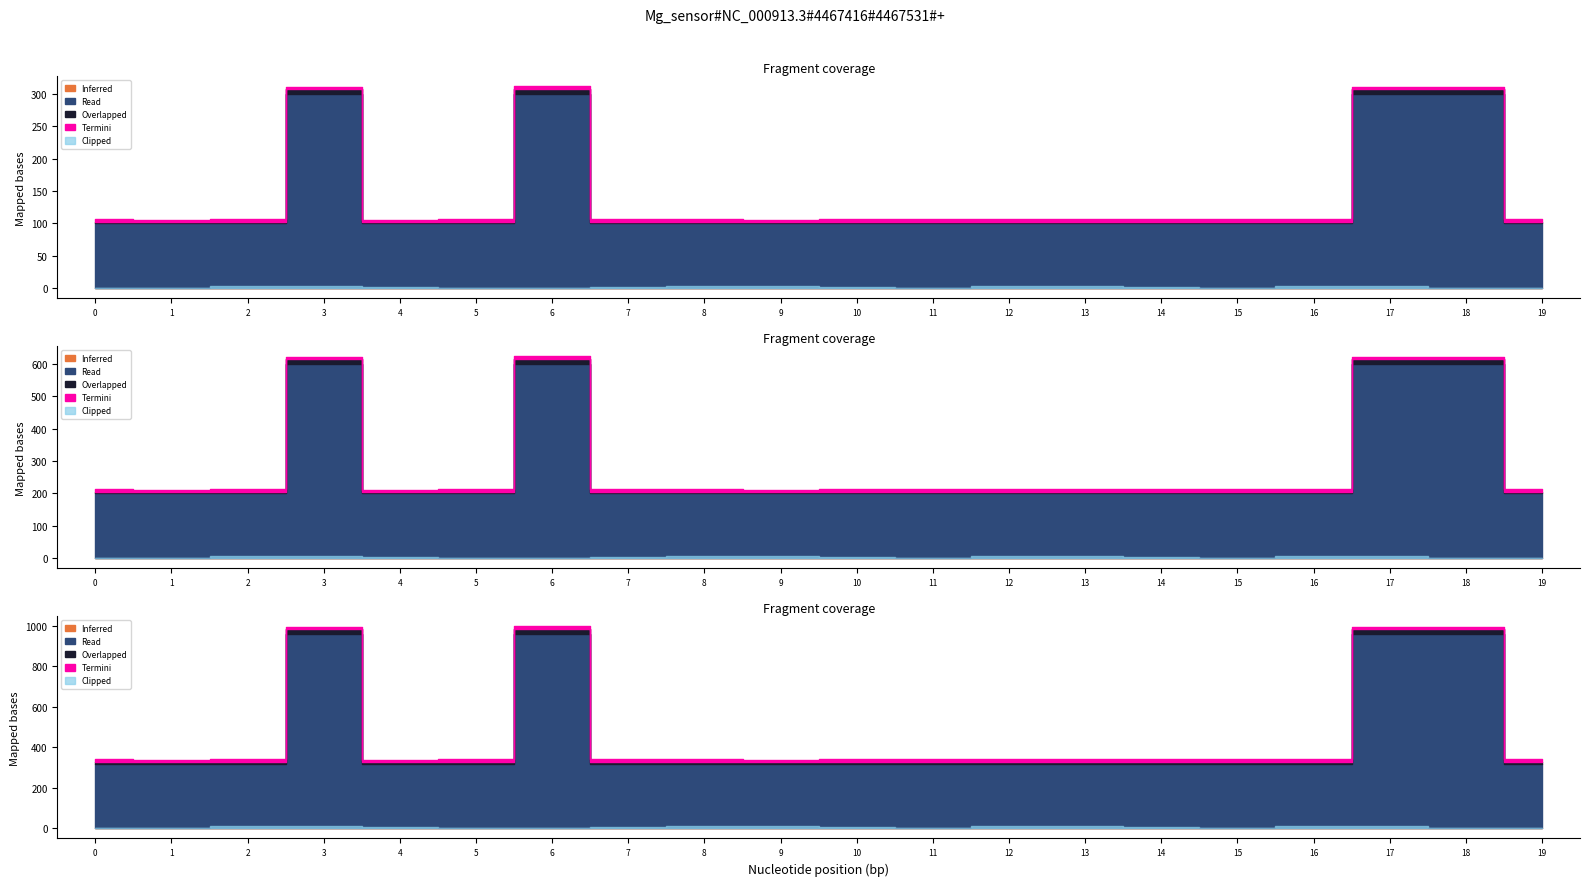

How many interior local valleys does the Termini series have?

3